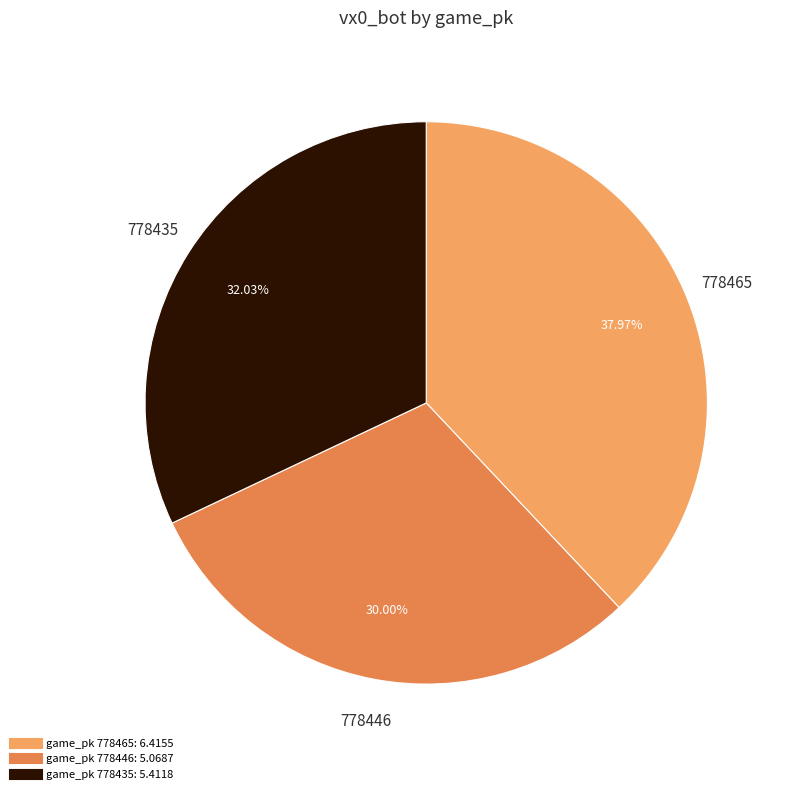

How many segments does this pie chart have?

3